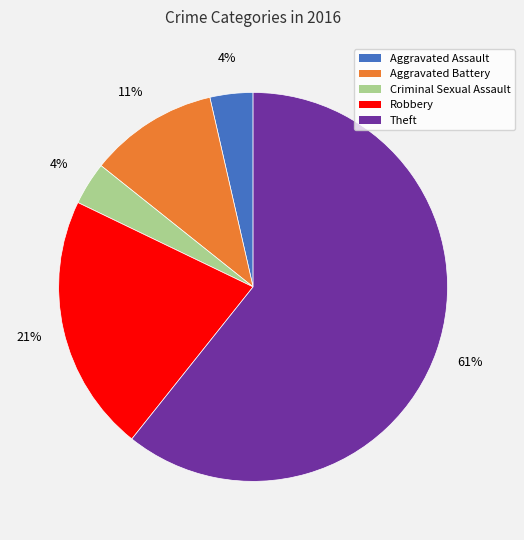

Is it true that Robbery is 29% of the pie?

False